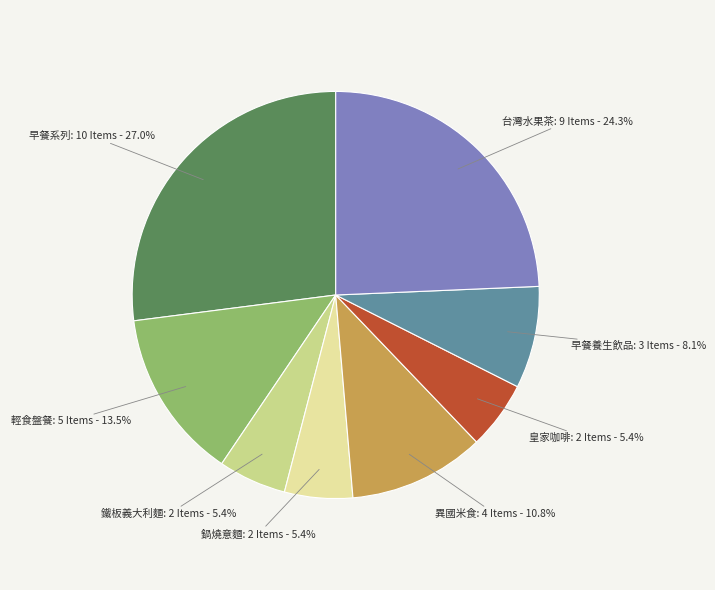

Does 輕食盤餐 represent more than half of the total?

No